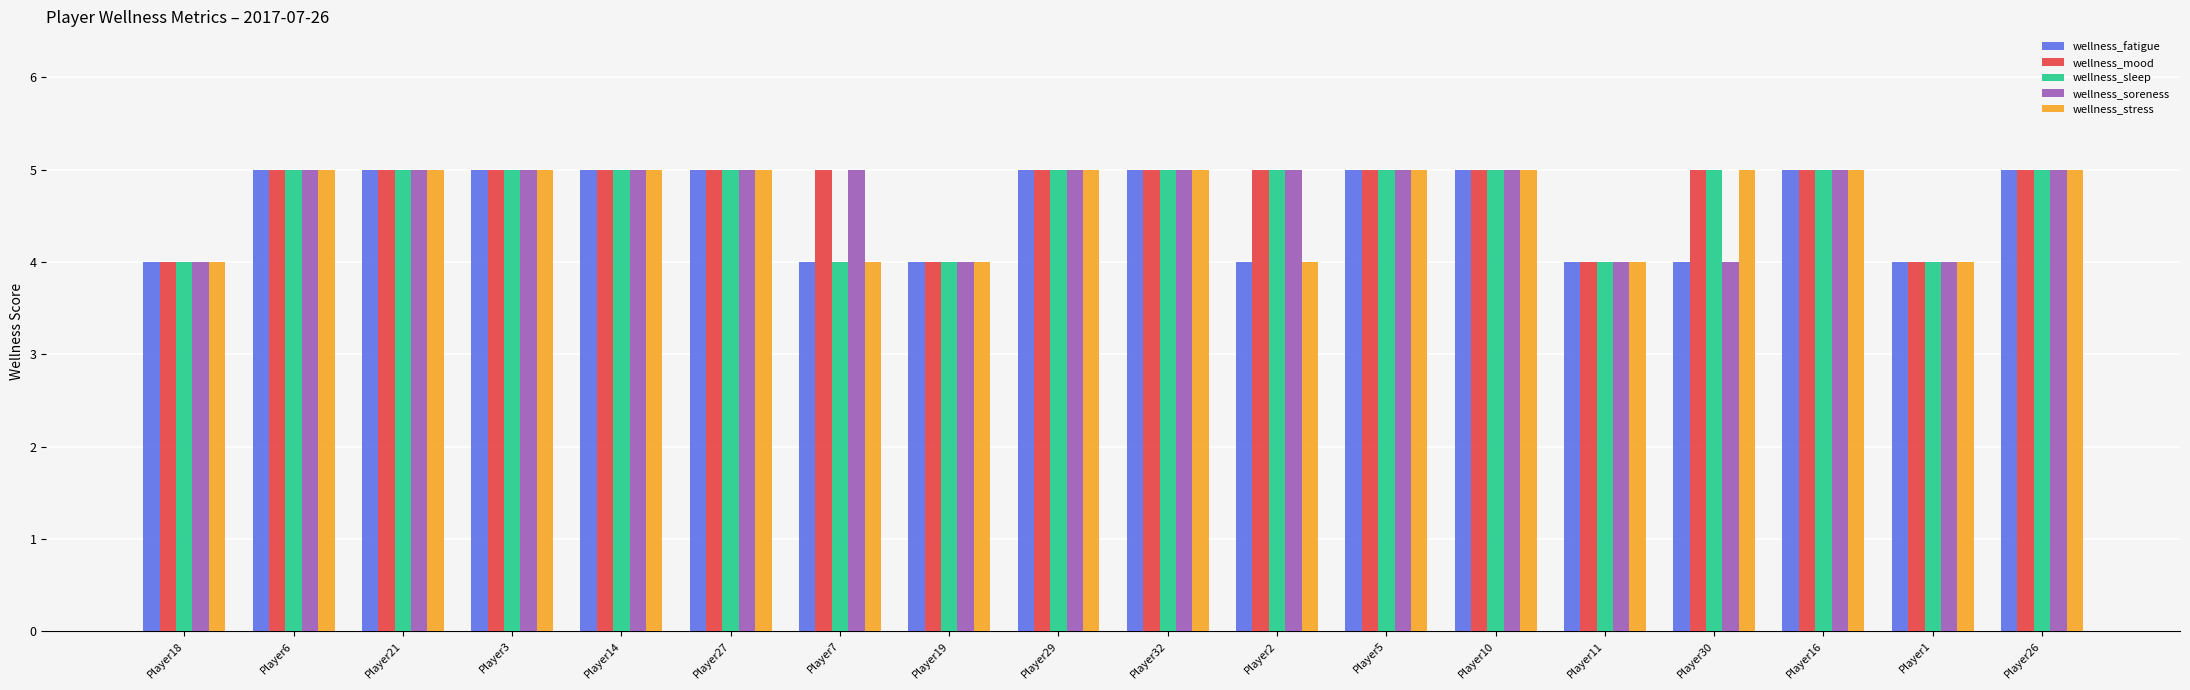

What is the sum of all wellness_stress values?

84